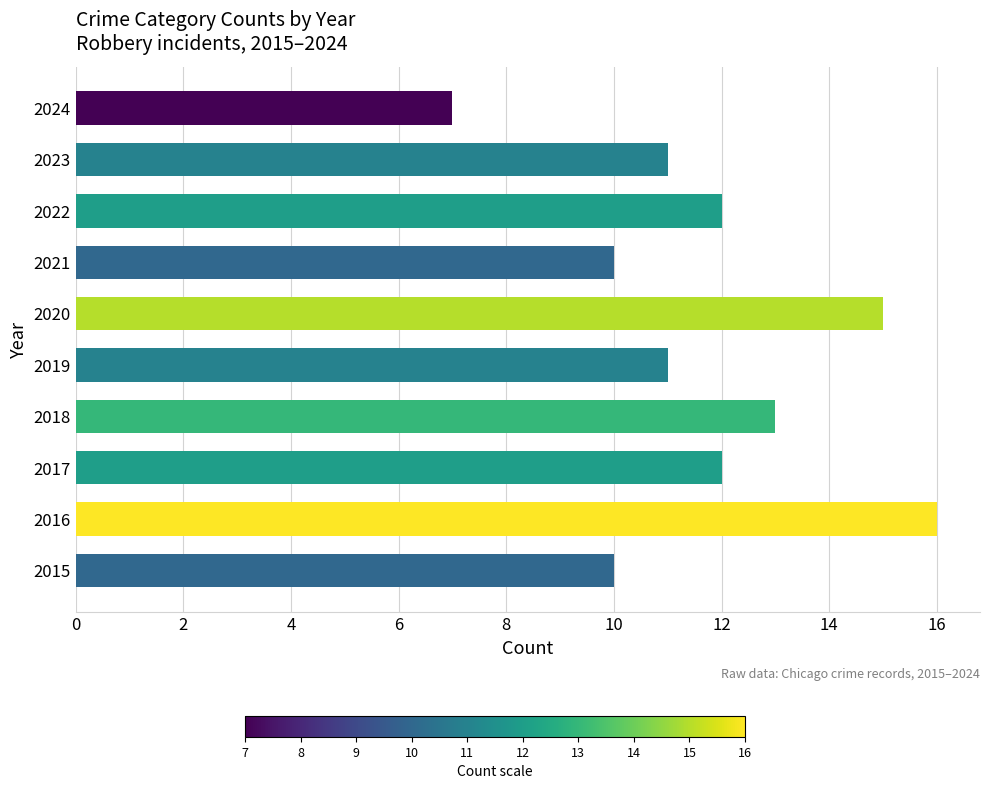

The value at 2023 is 11. True or false?

True